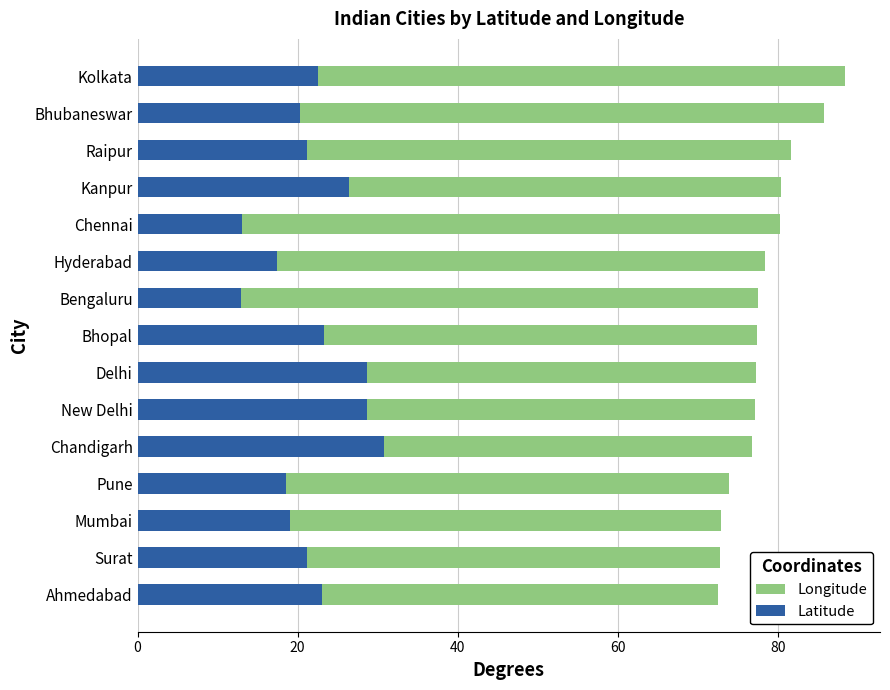

What is the difference between the highest and lowest values at Delhi?

48.6